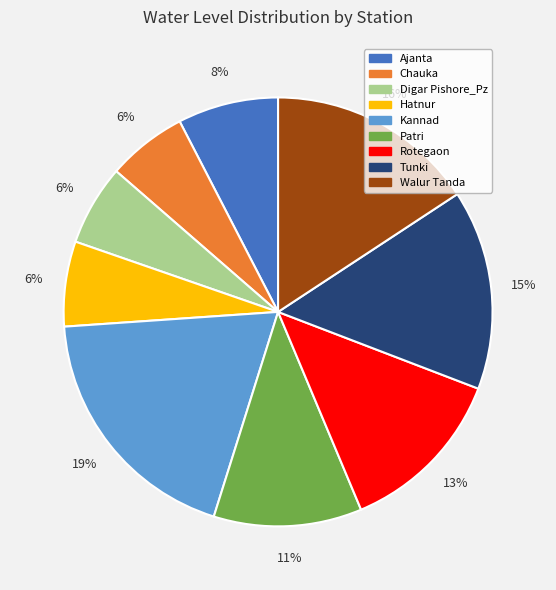

Combined, do Tunki and Ajanta account for over 50%?

No